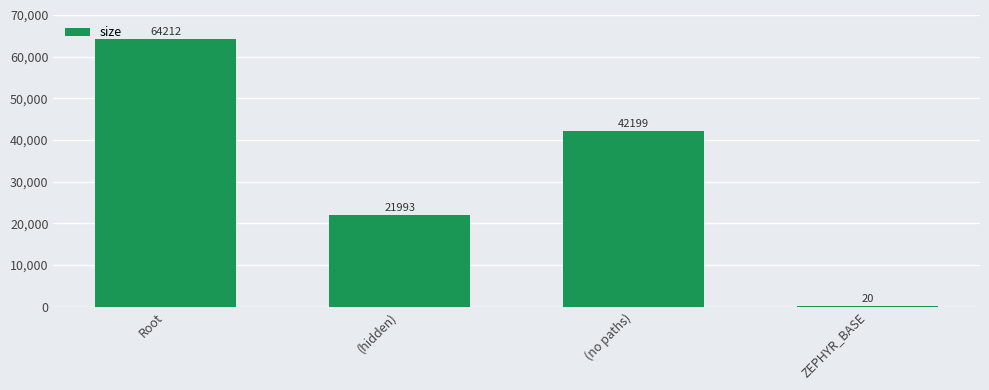

What value does the data have at (hidden)?

21993